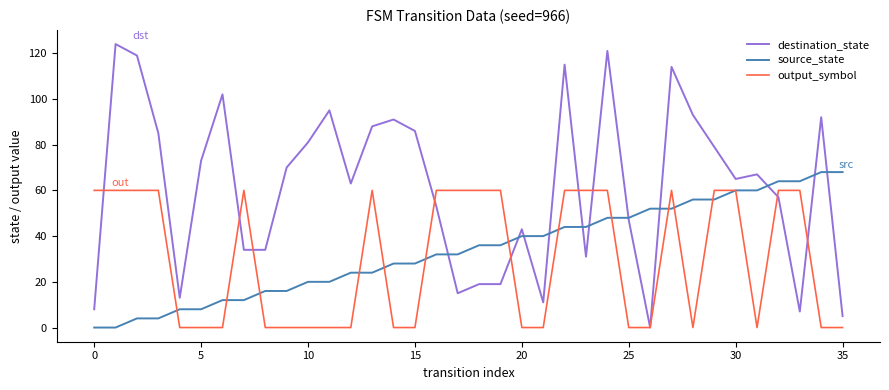

Which series has the widest spread of values?

destination_state